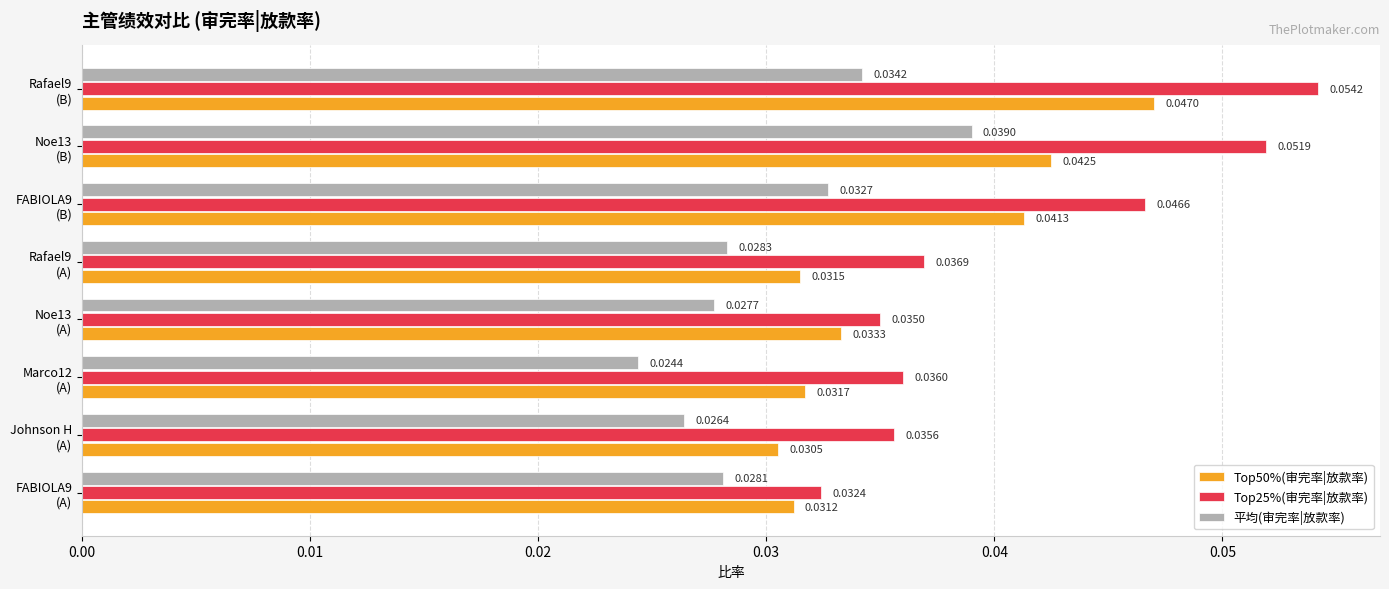

List the series in order of their peak value, highest first.

Top25%(审完率|放款率), Top50%(审完率|放款率), 平均(审完率|放款率)